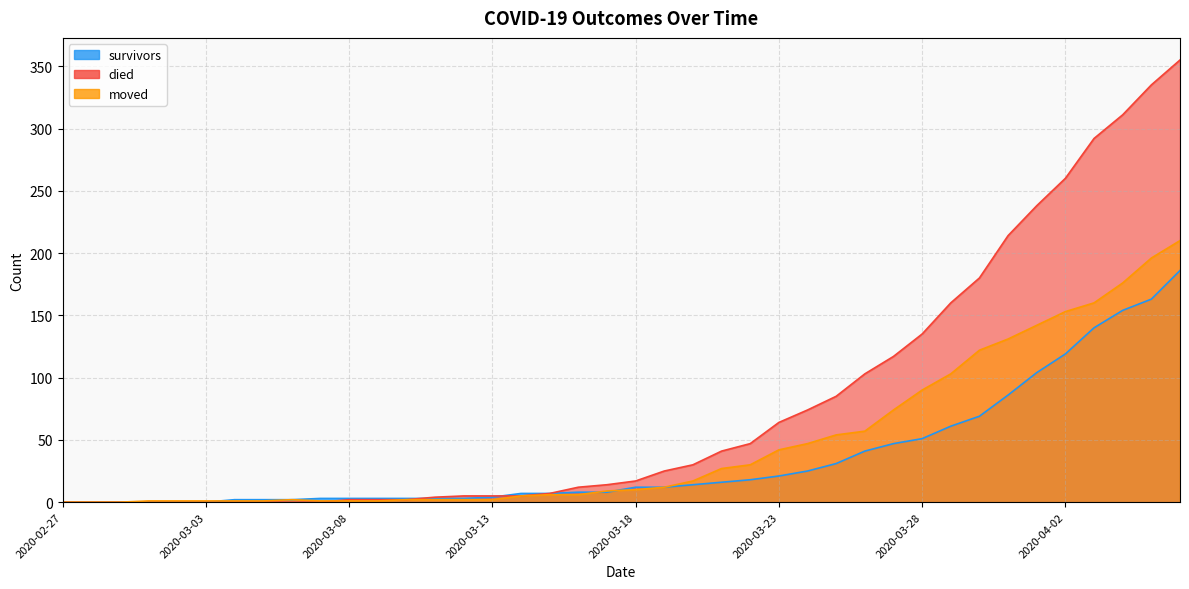

What is the difference between the maximum and minimum values in the survivors series?

186